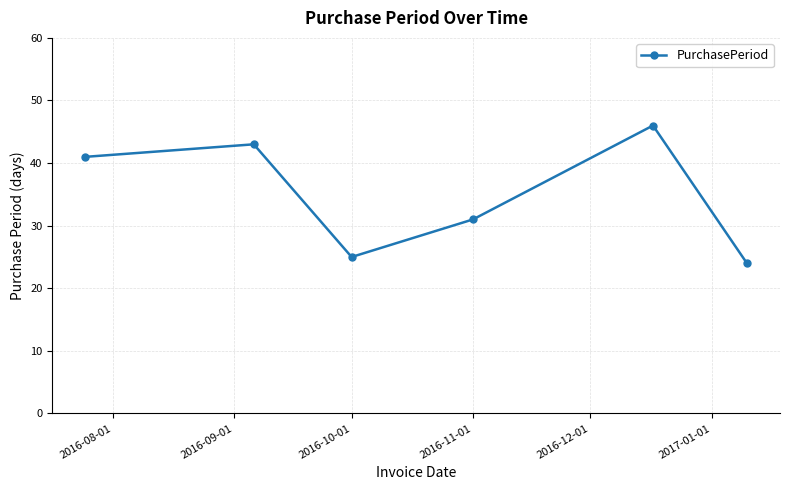

What is the value of the 5th point from the left?

46